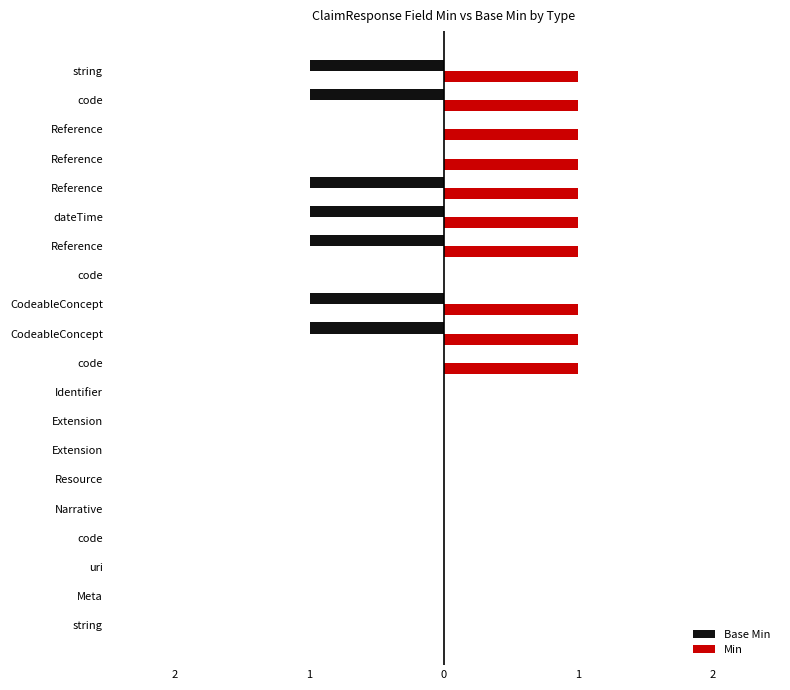

What are all the series names shown in the legend?

Base Min, Min